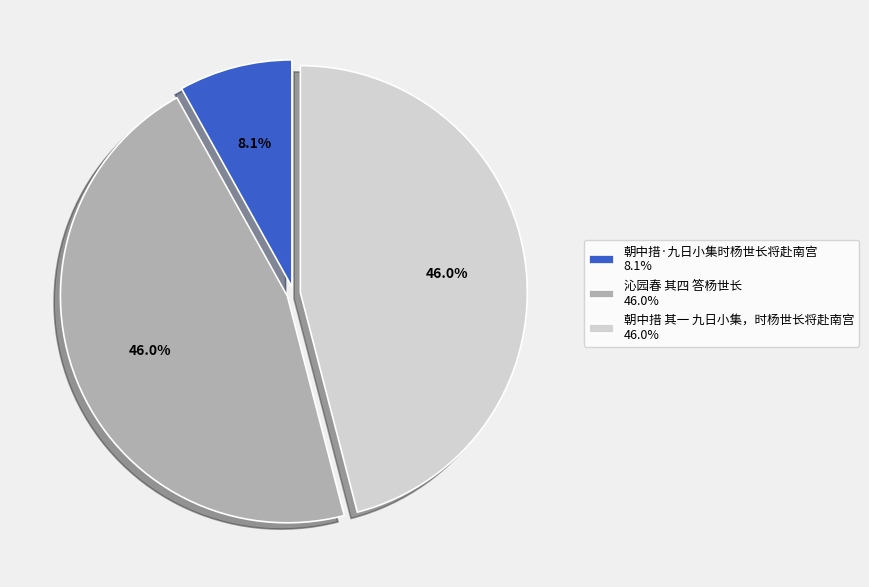

Between 朝中措·九日小集时杨世长将赴南宫 and 沁园春 其四 答杨世长, which is larger?

沁园春 其四 答杨世长